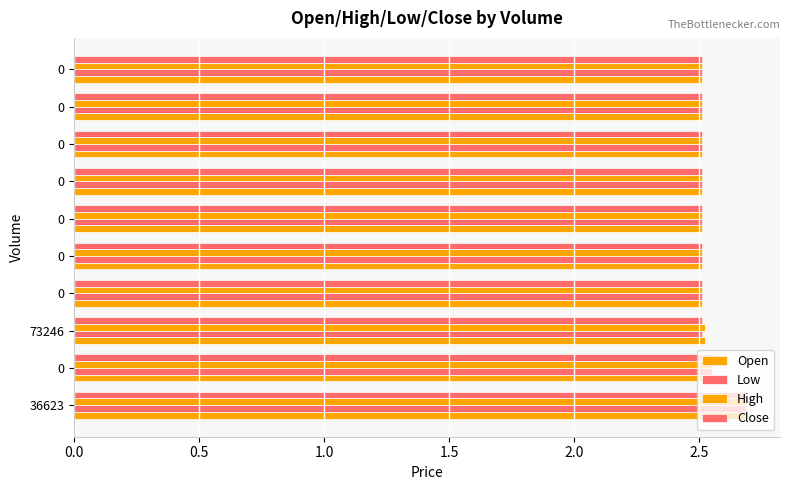

How many distinct data groups are displayed?

4